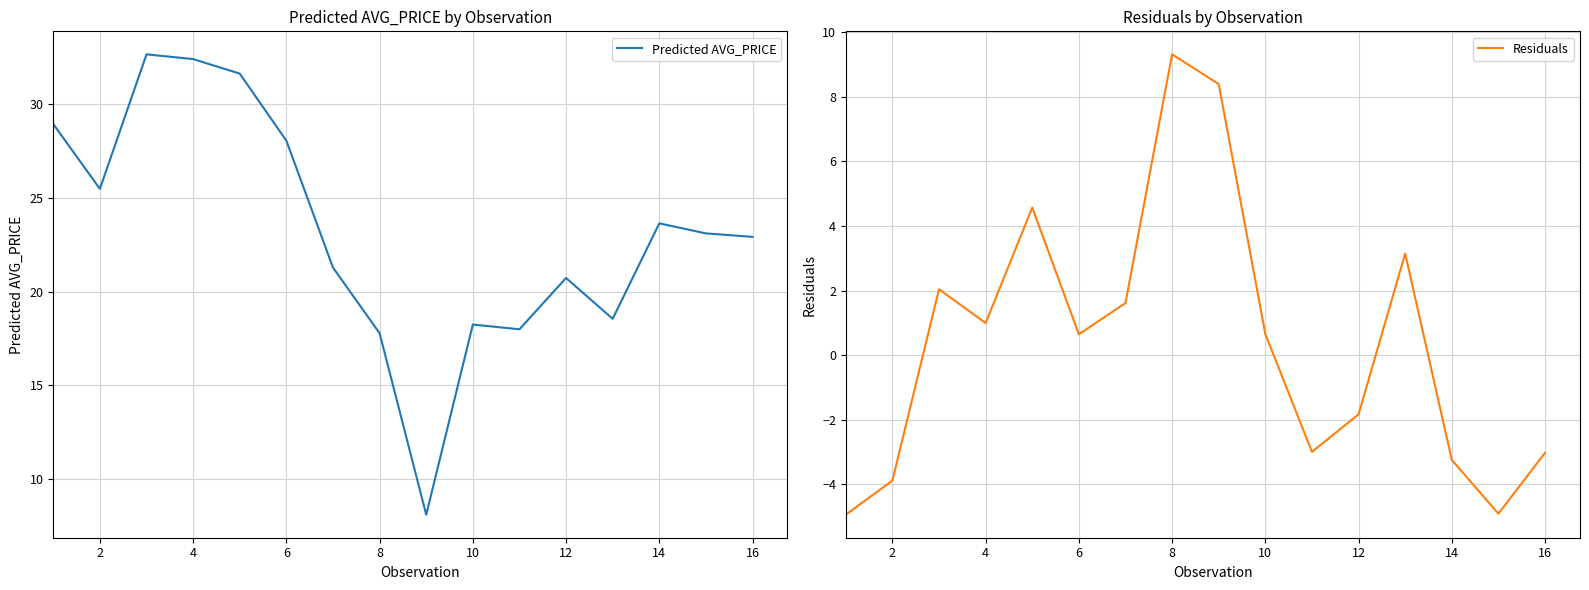

Where is Predicted AVG_PRICE nearest to the value 20?

12